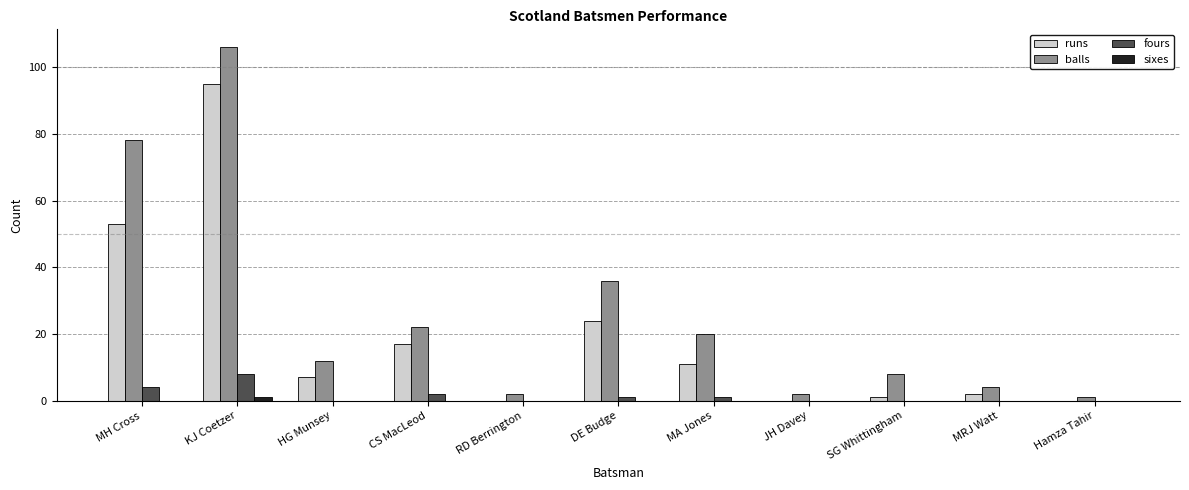

The fours series shows 0 at JH Davey. True or false?

True